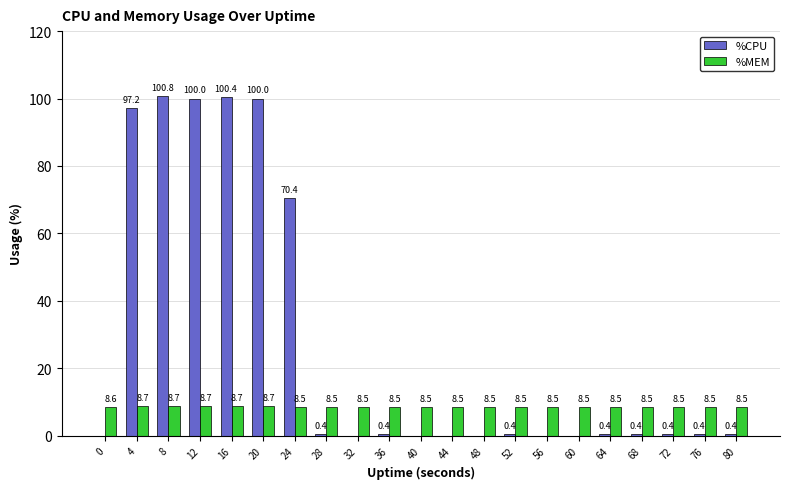

What is the sum of all %MEM values?

179.6